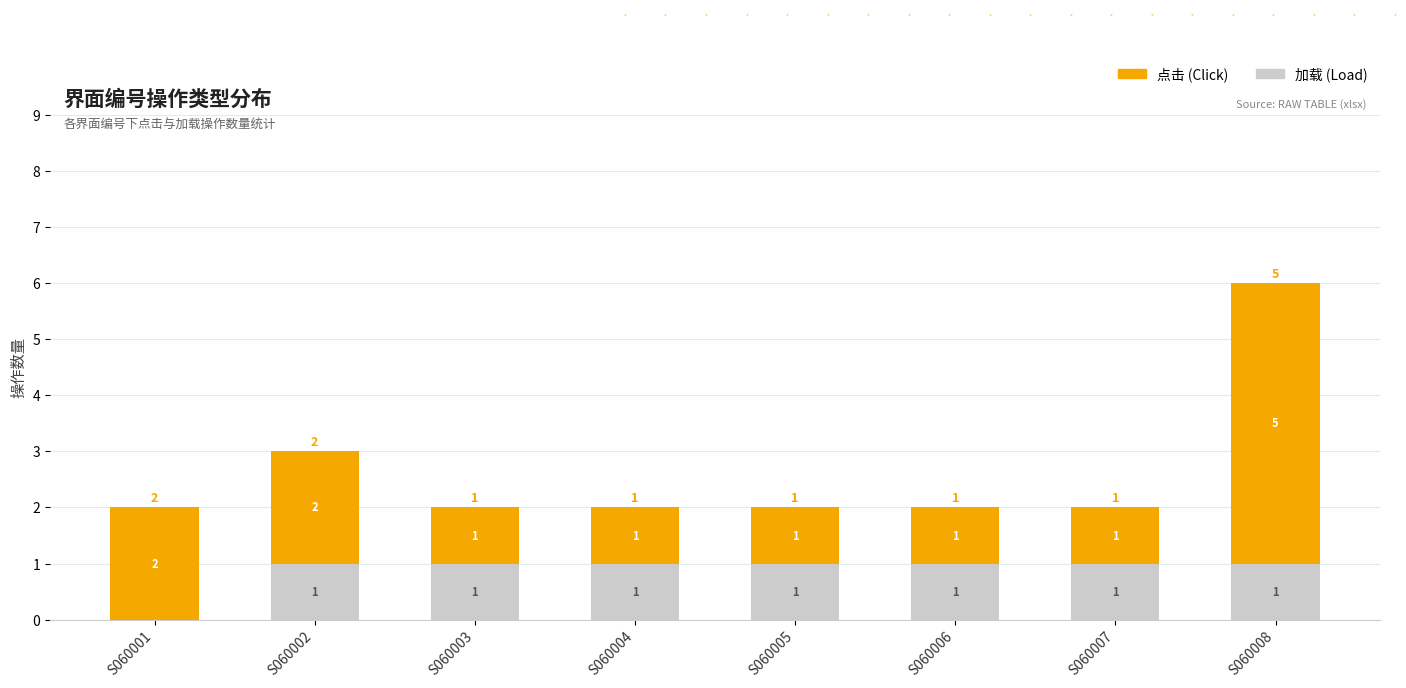

At which category is the sum across all series the highest?

S060008